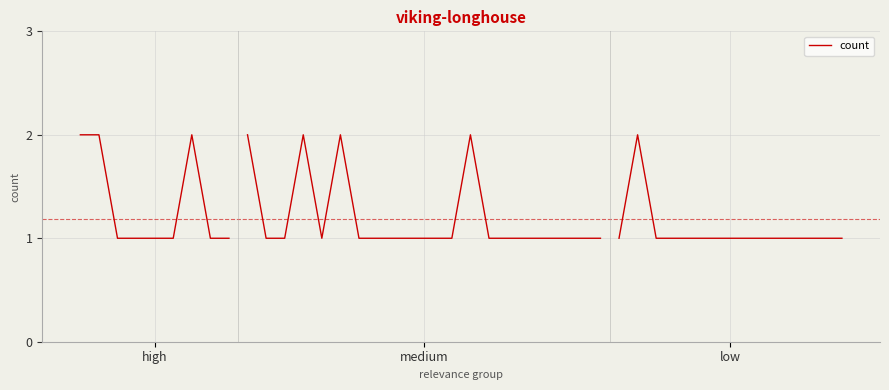

What value does the data have at 8?

1